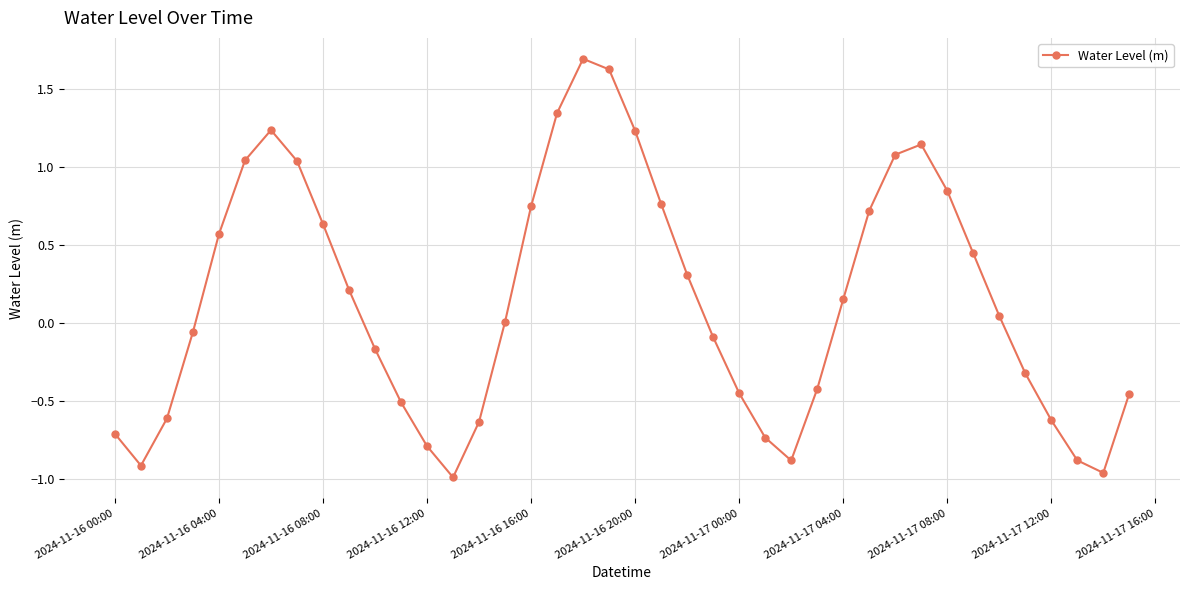

How many distinct data groups are displayed?

1